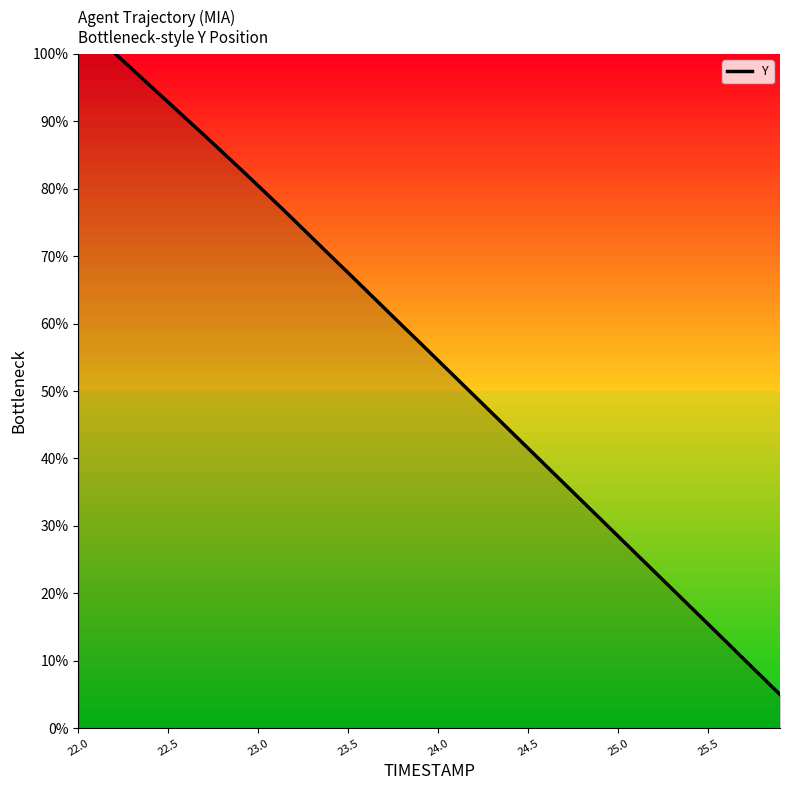

Which category has the highest value across all series?

22.0